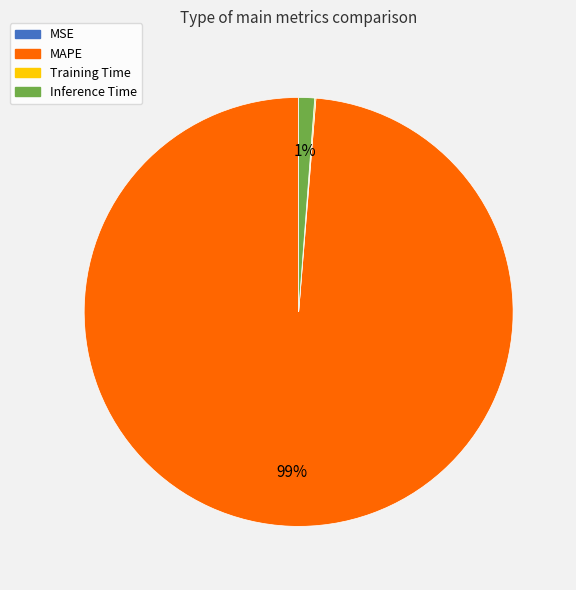

To the nearest percent, what is the difference between the Inference Time and MAPE slice percentages?

98%